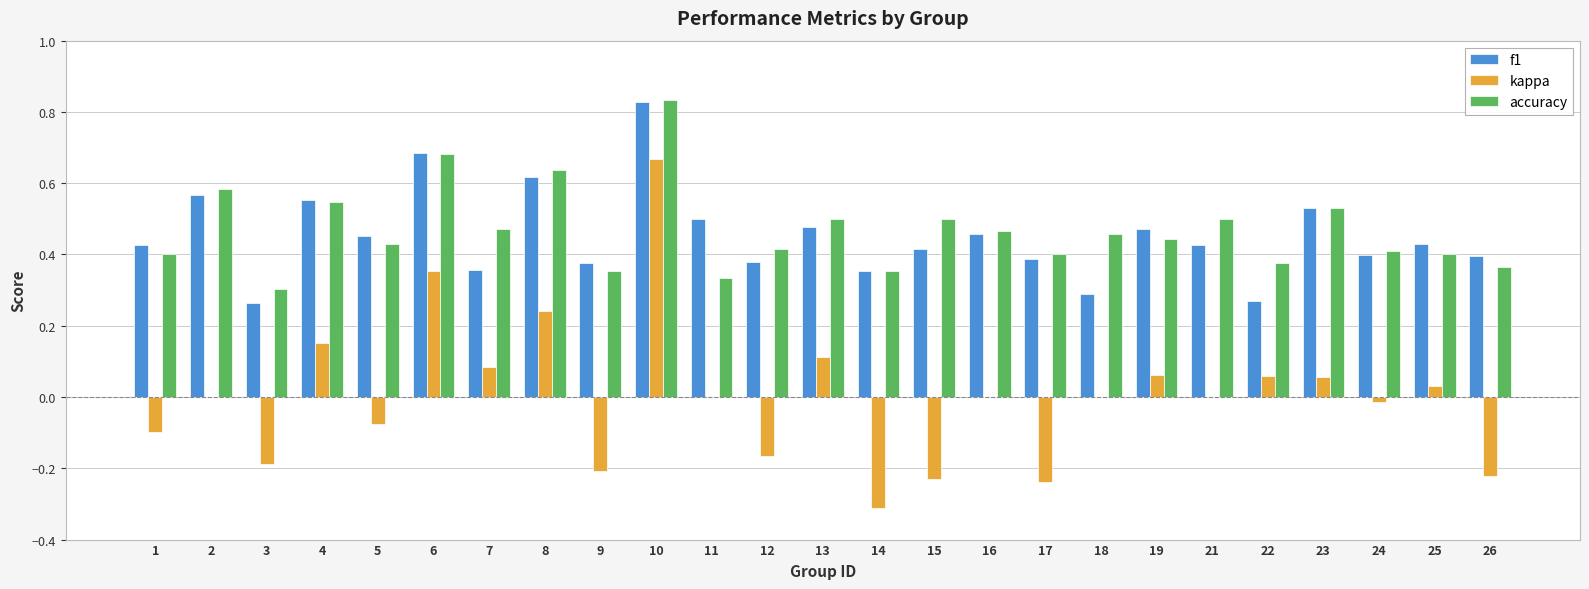

The f1 series shows 0.5 at 14. True or false?

False